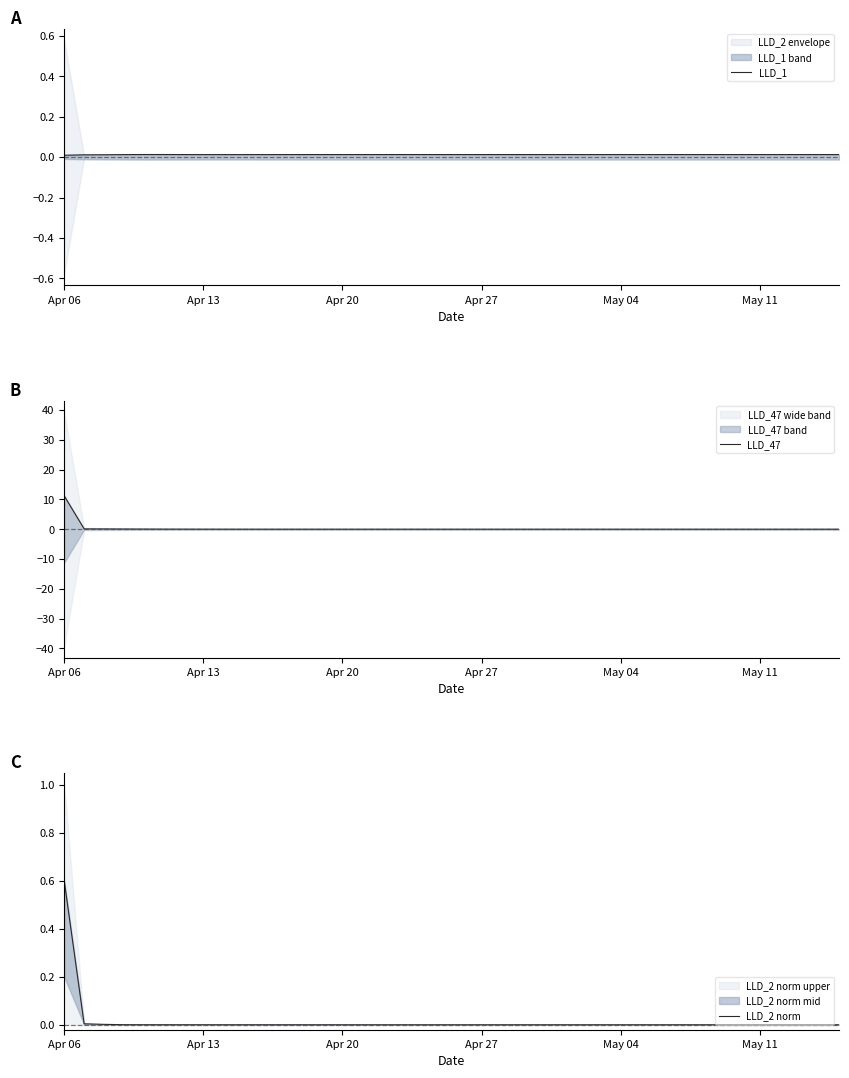

How many intersections are there between LLD_2 norm and LLD_1?

1